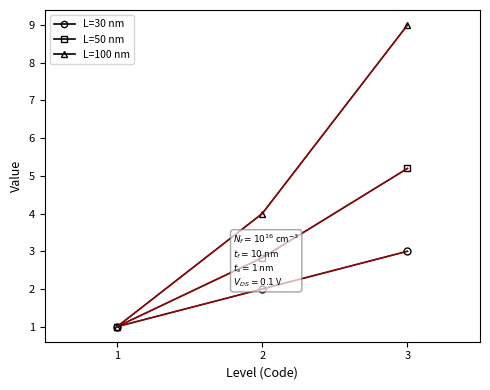

Which label corresponds to the largest value in the chart?

3